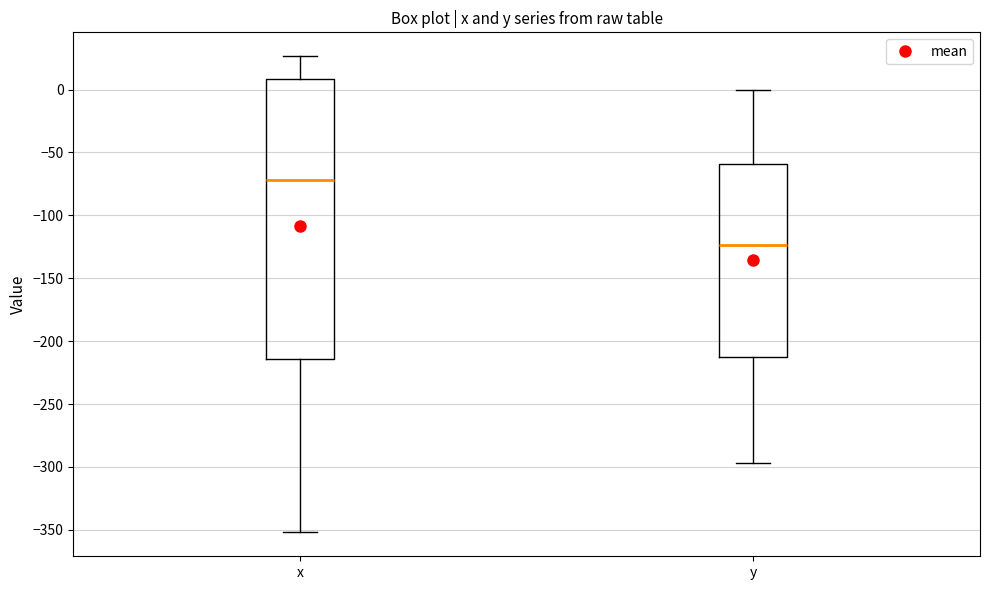

Which box has the highest median line?

x